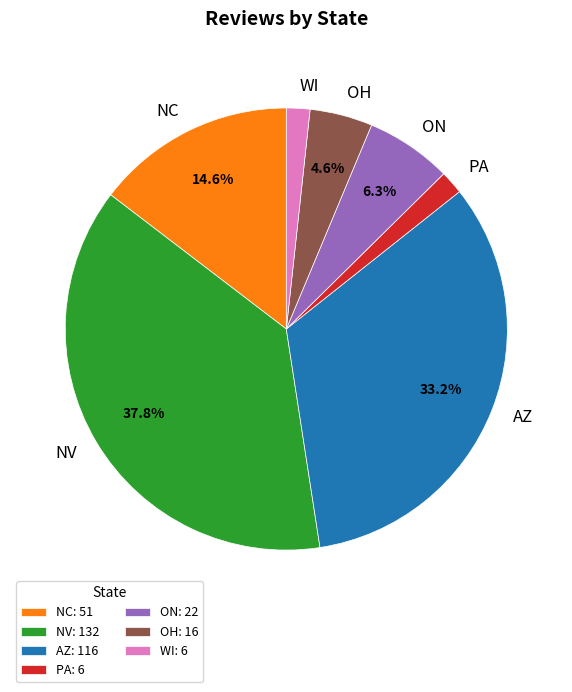

Combined, do WI and NV account for over 50%?

No